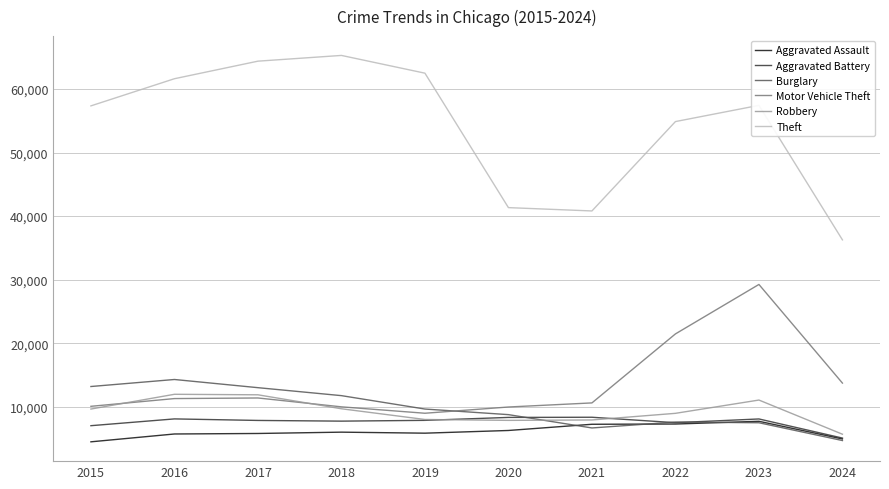

Does the chart display data point markers on the line(s)?

No